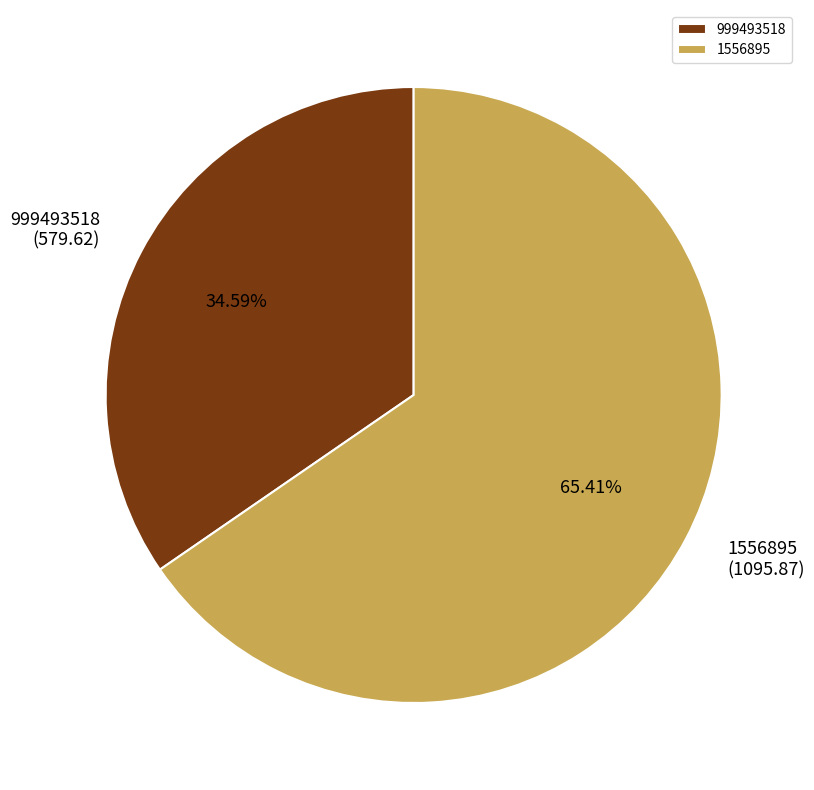

What is the largest slice in the pie chart?

1556895